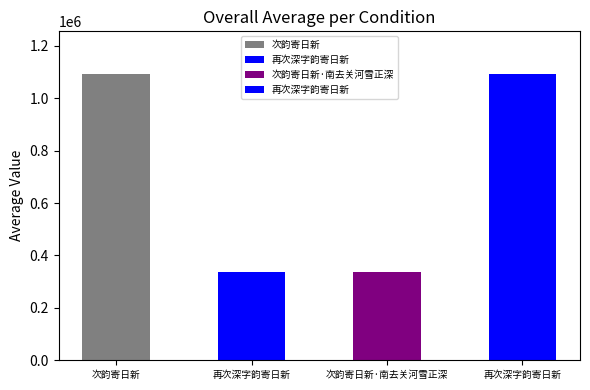

What is the smallest value displayed?

336040